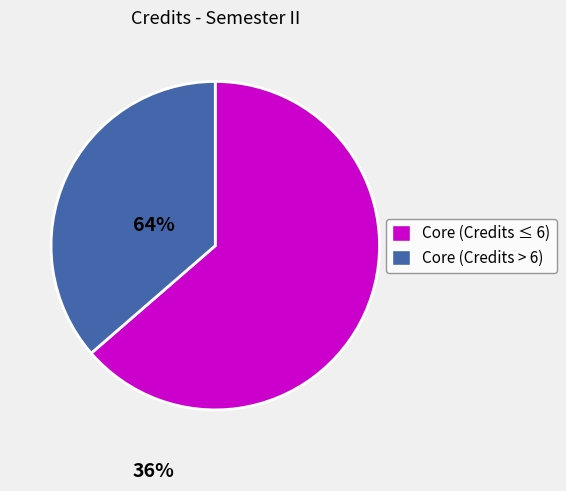

Does any single category account for the majority?

Yes